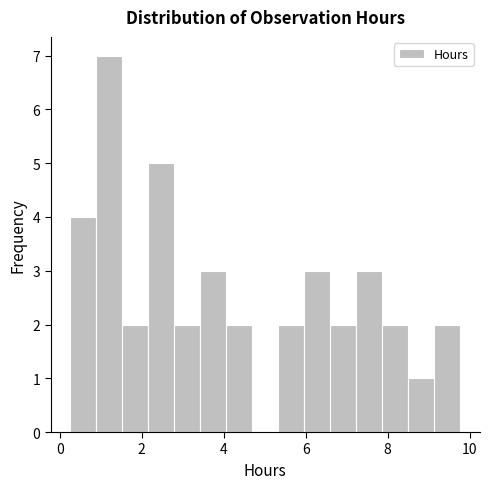

Around what value on the x-axis is the tallest bar? Give the approximate position of its centre, as read against the axis.

1.2